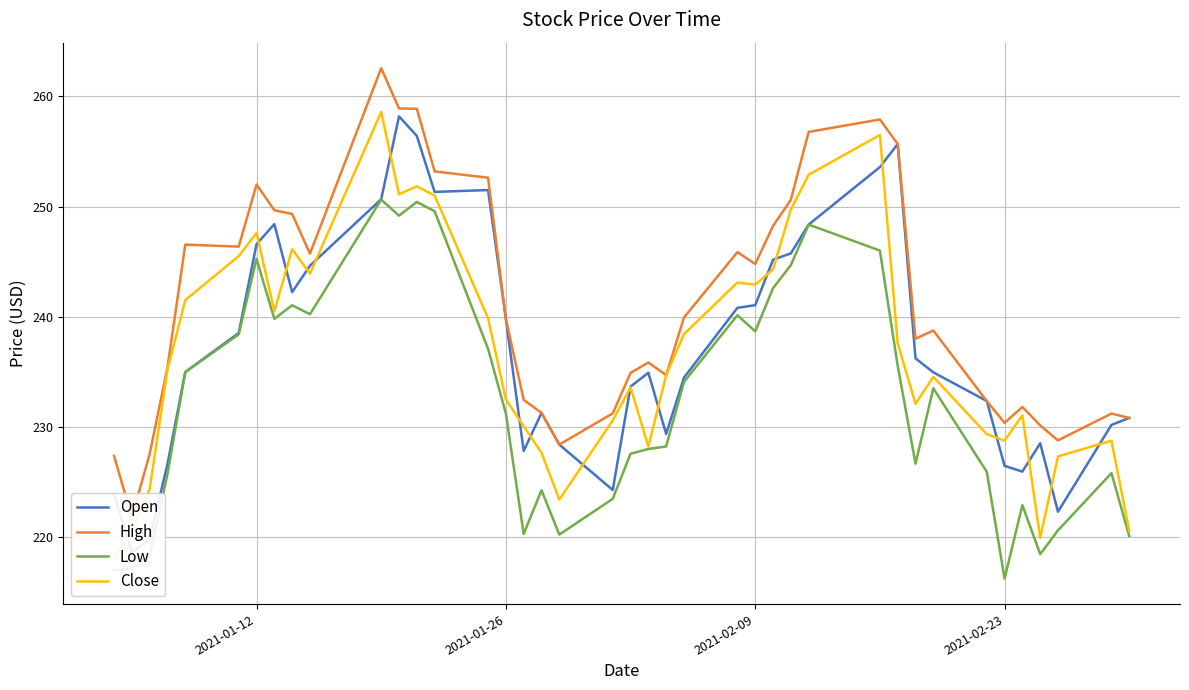

What is the maximum value for Low?

250.6